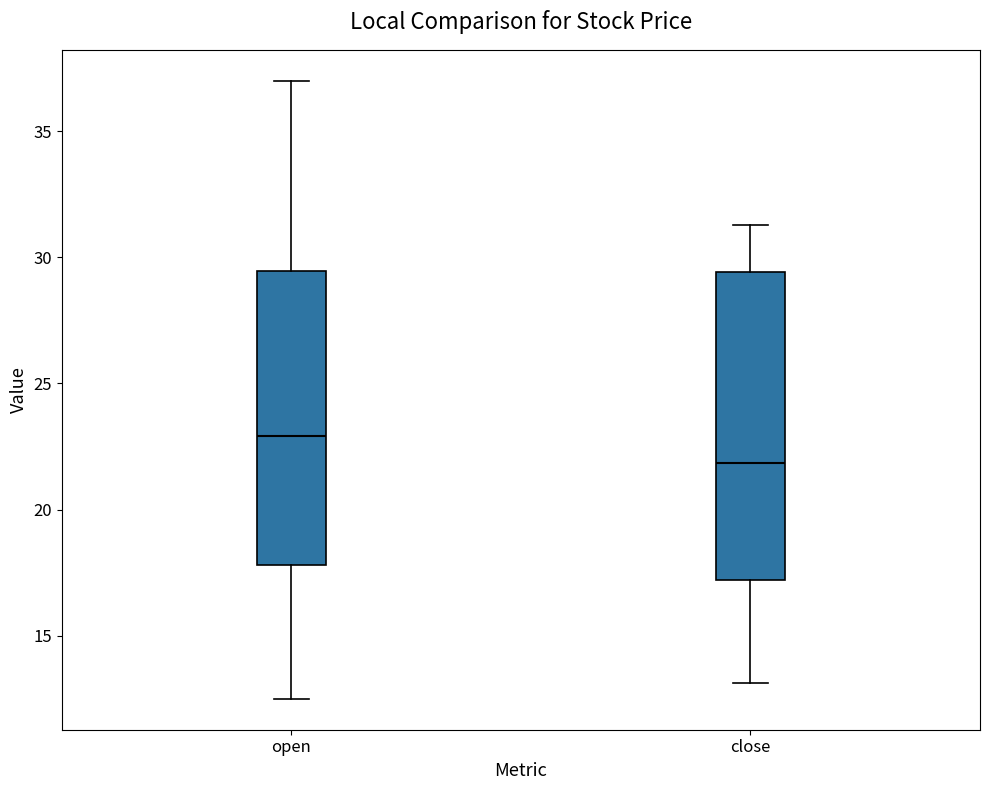

Where does the upper whisker of the box for open end on the y-axis? The values are not printed on the chart, so give them approximately, as read against the axis.

37.0